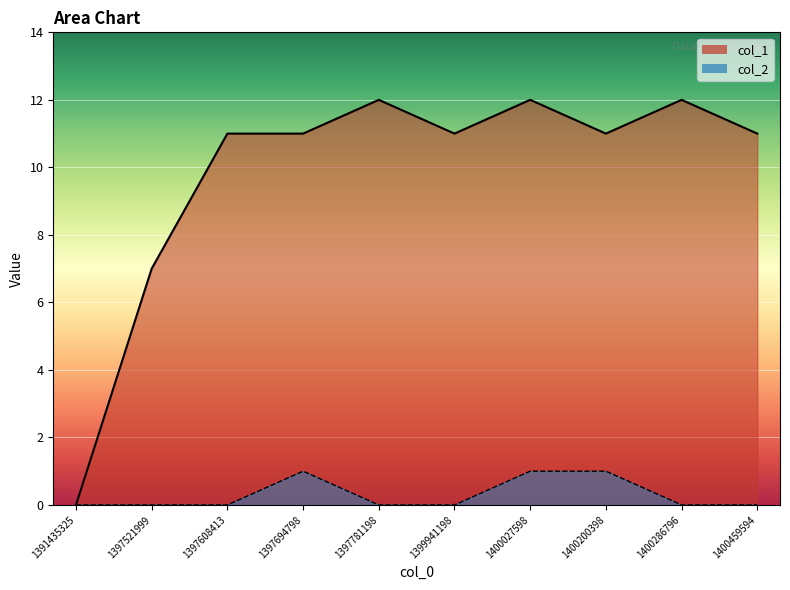

How many values in the col_2 series exceed 0?

3